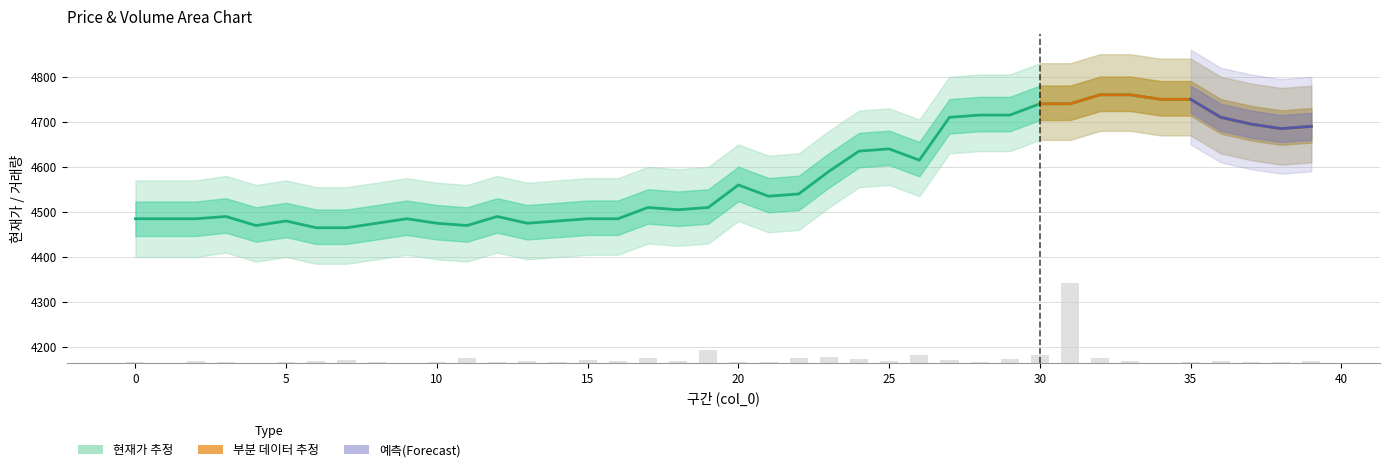

What is the maximum value shown in the chart?

4760.0